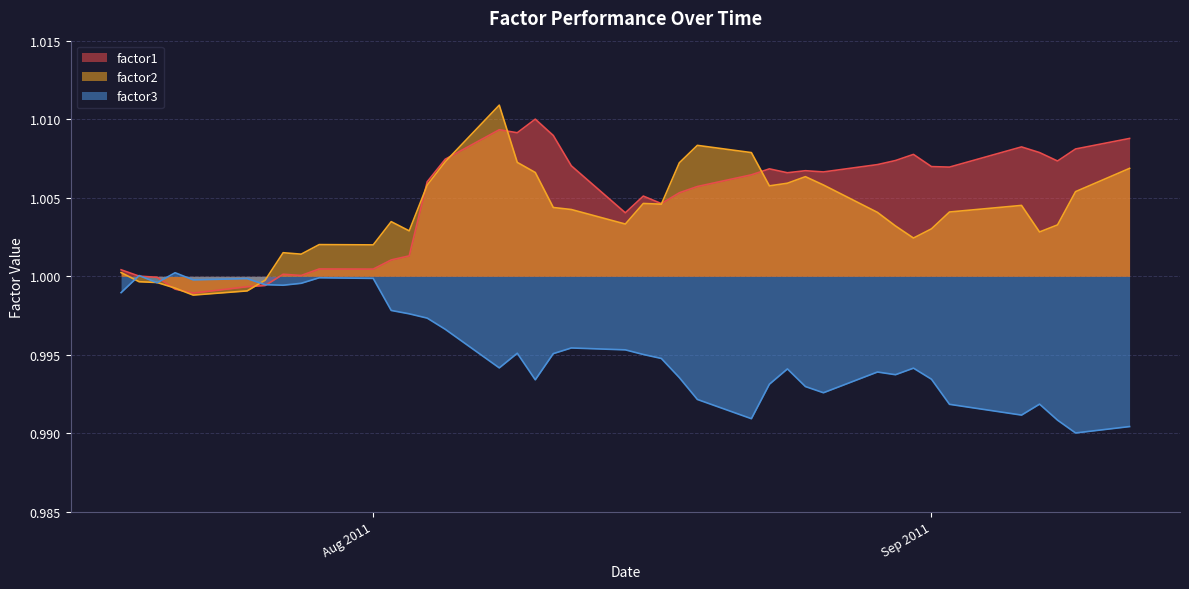

What position from the right is 2011-08-17?

18